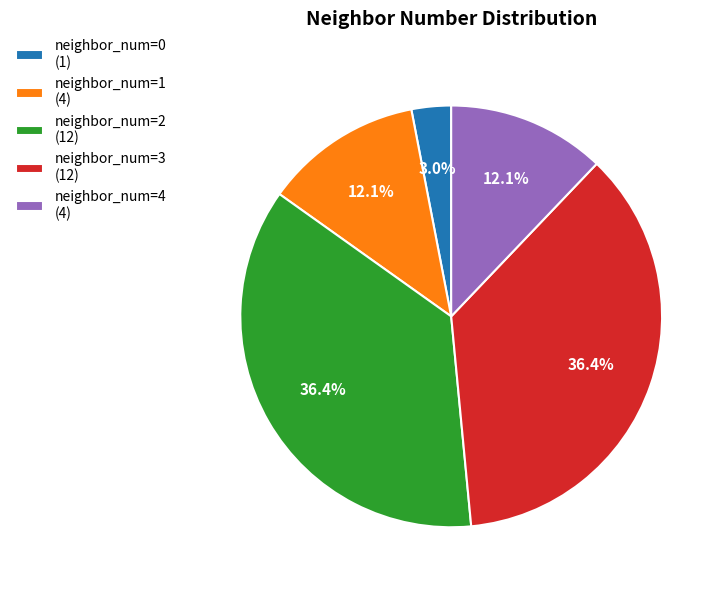

How many segments does this pie chart have?

5